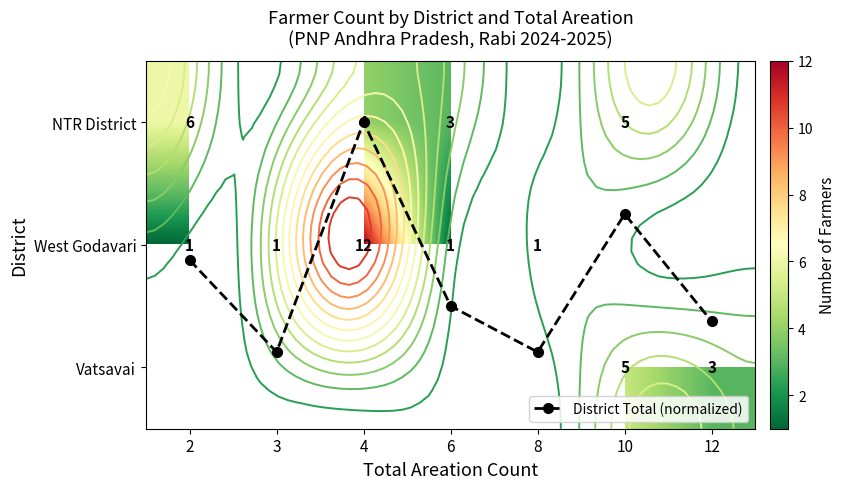

At which label is District Total (normalized) closest to 0?

4